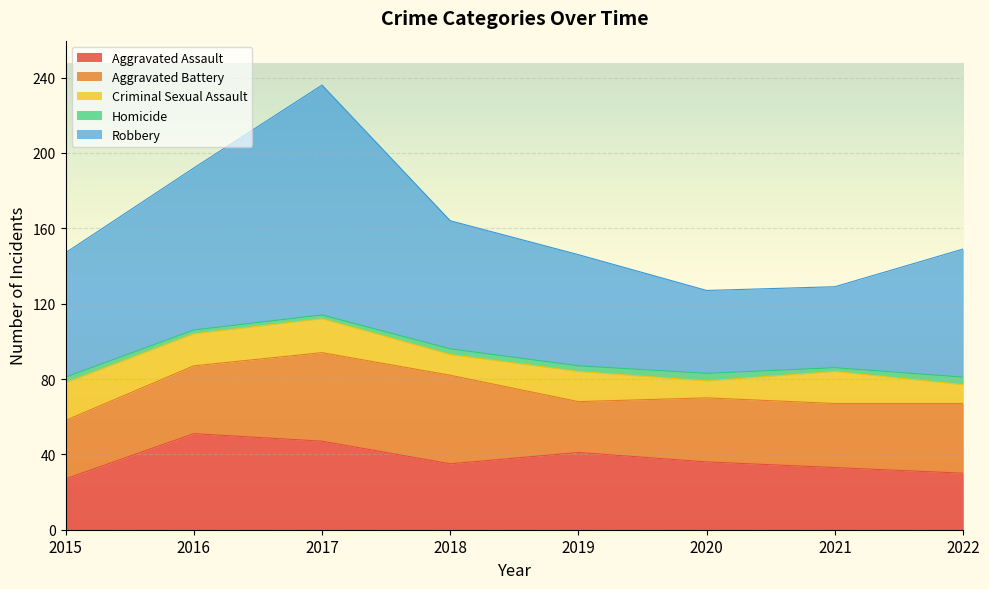

The value of Aggravated Battery at 2017 is 22. True or false?

False